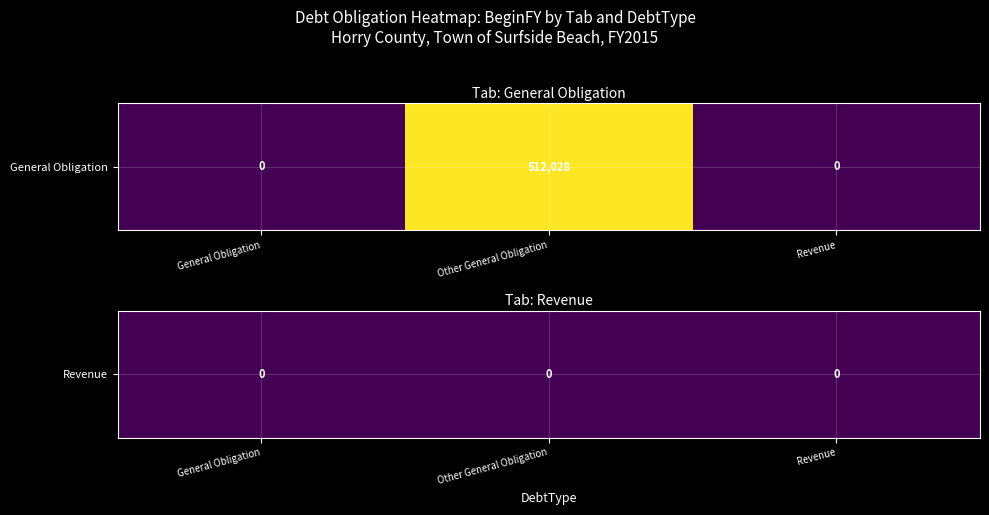

How many positive values are there?

1